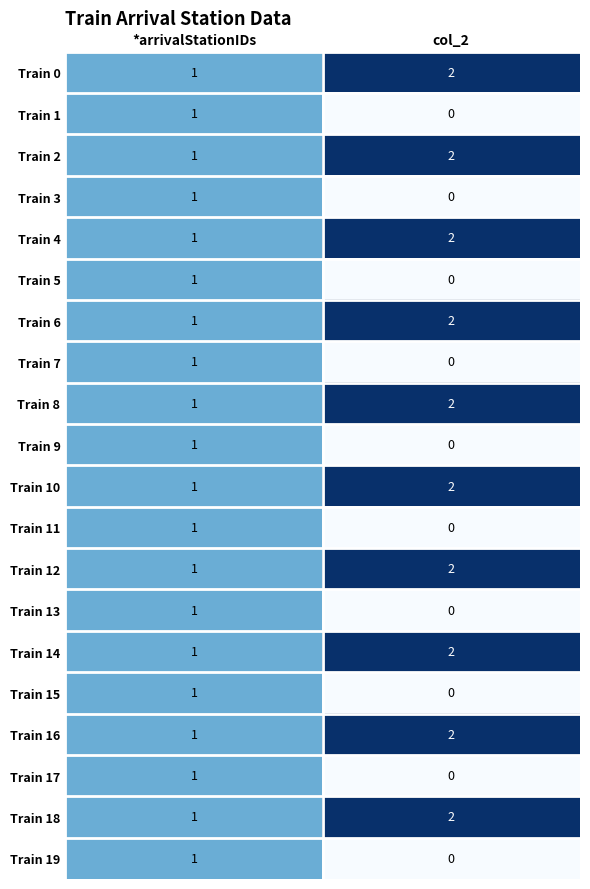

Rank the categories by Train 4 value from highest to lowest.

col_2, *arrivalStationIDs